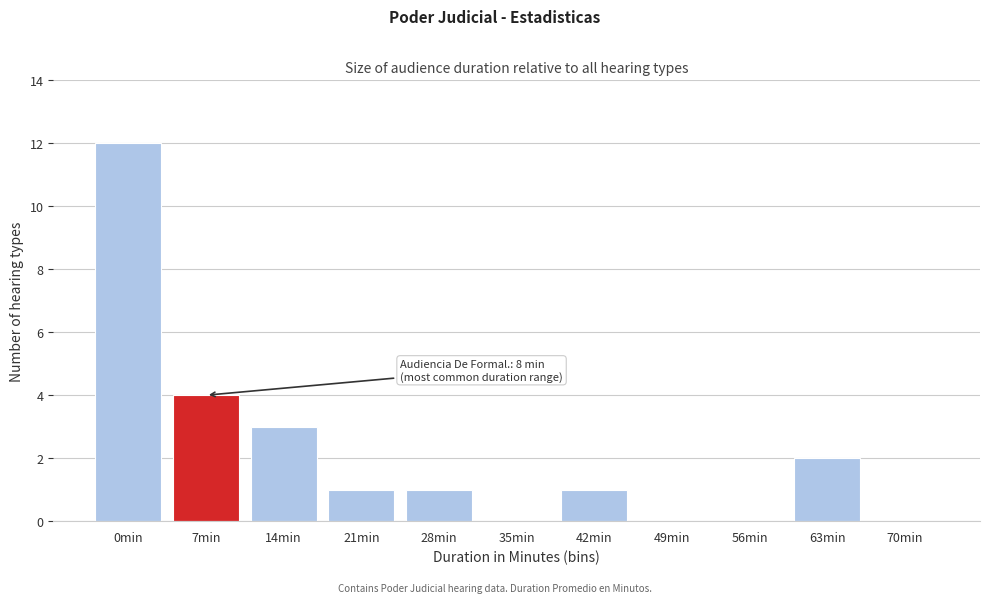

Reading left to right, what are all the values shown in this chart?

0min=12	7min=4	14min=3	21min=1	28min=1	35min=0	42min=1	49min=0	56min=0	63min=2	70min=0